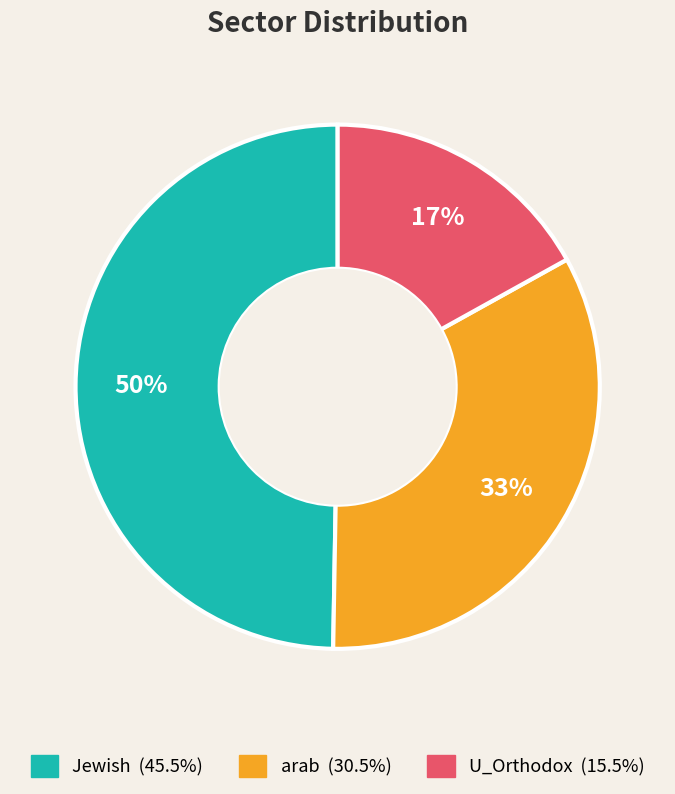

Do U_Orthodox and Jewish together represent more than half of the pie?

Yes